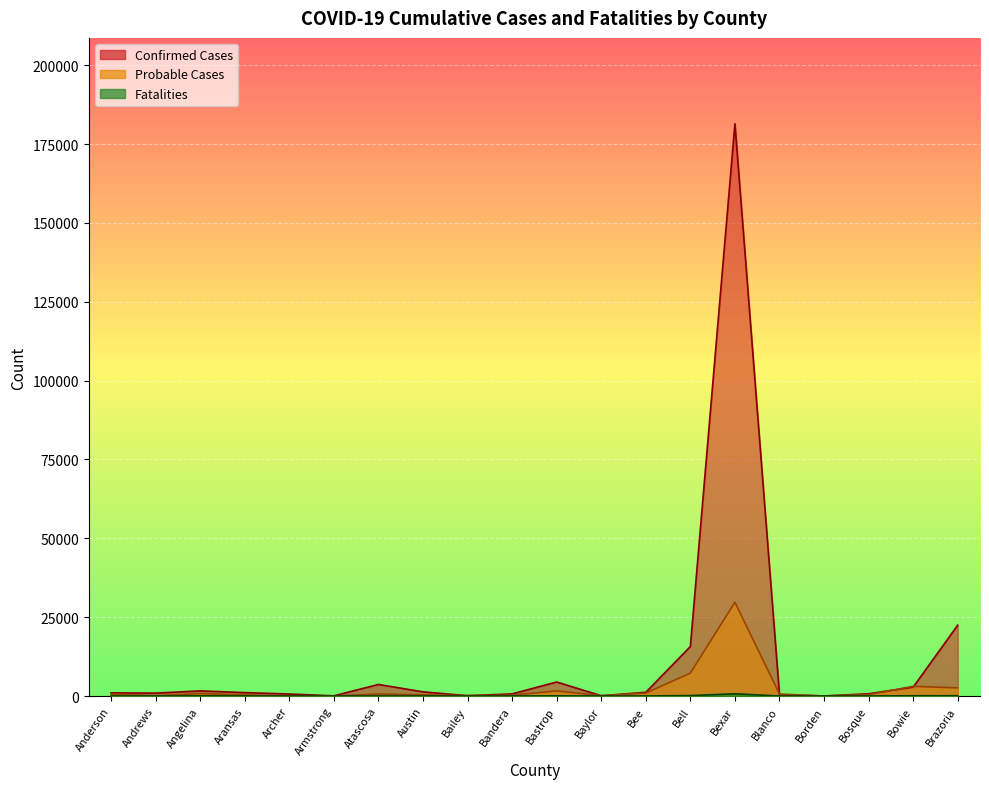

Which series has the widest spread of values?

Confirmed Cases